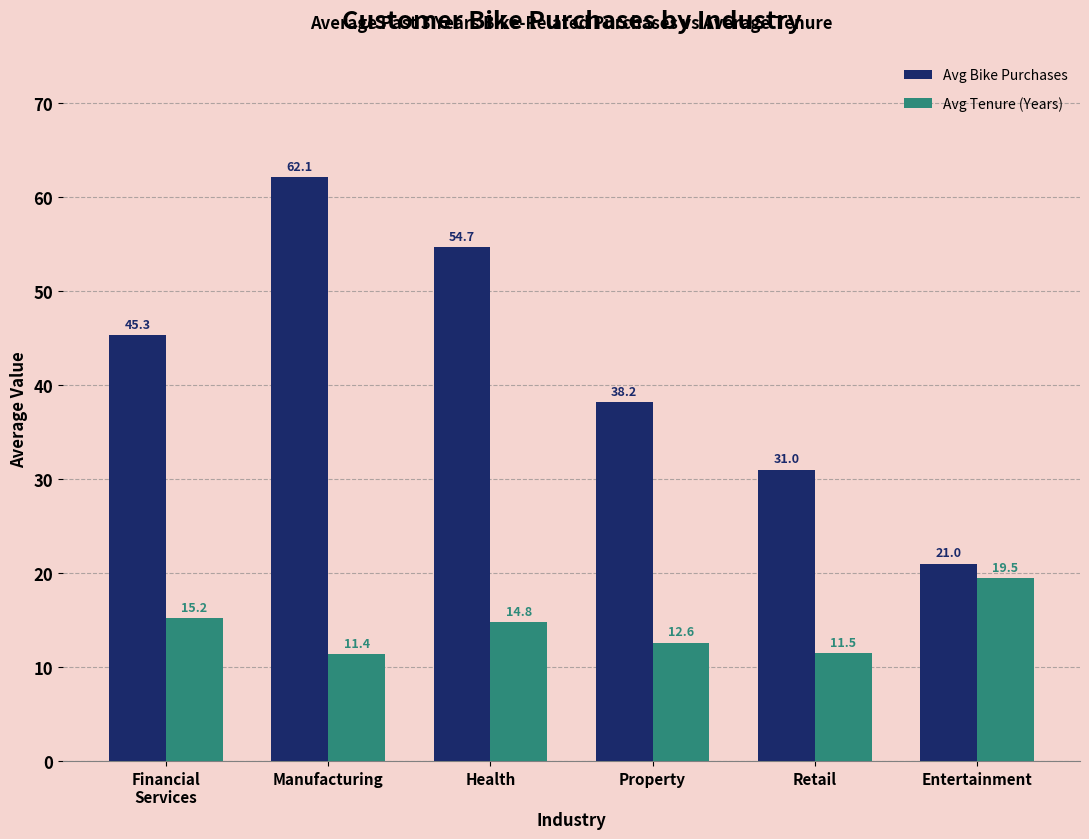

The value of Avg Bike Purchases at Financial
Services is 10.6. True or false?

False